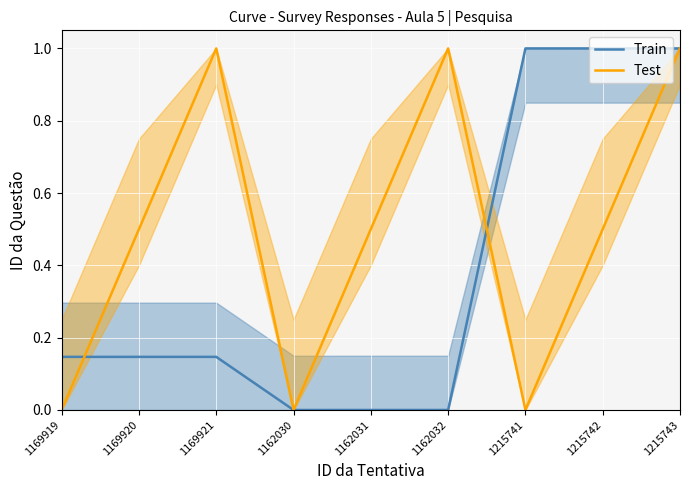

What are all the series names shown in the legend?

Train, Test